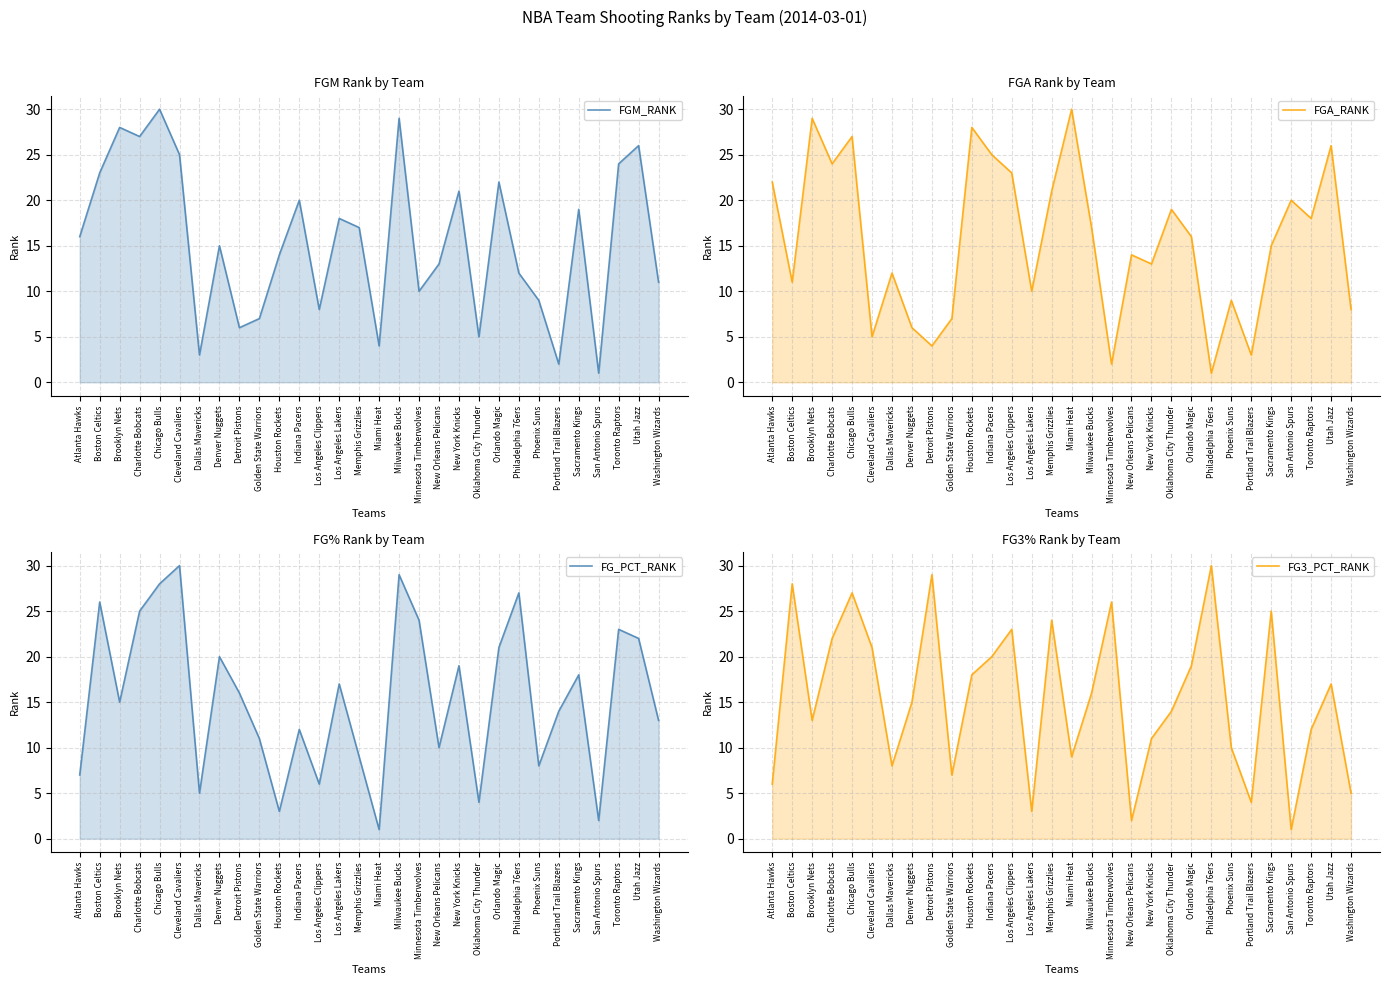

What is the approximate value of FG3_PCT_RANK at Denver Nuggets, to the nearest 10?

20